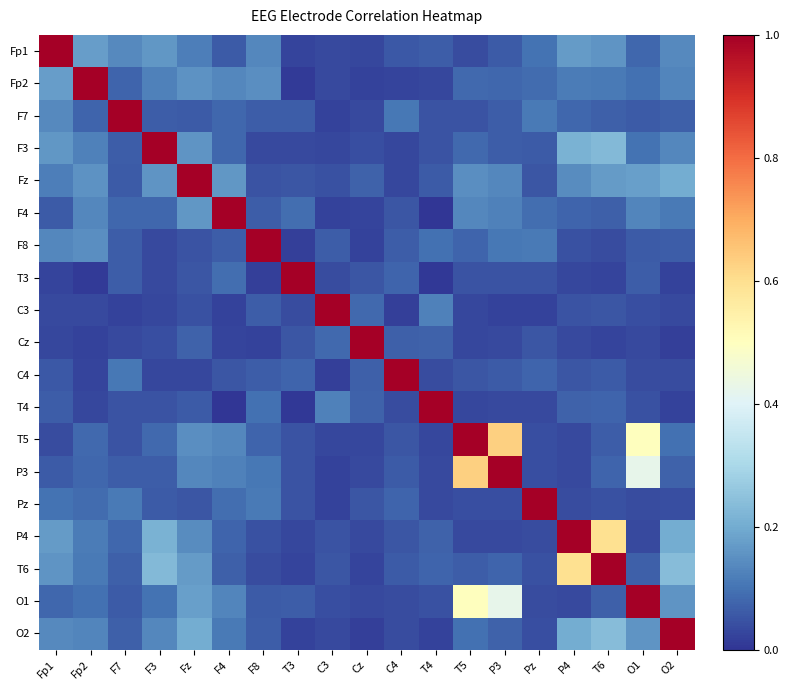

What is the total value across all series at Fz?

3.0